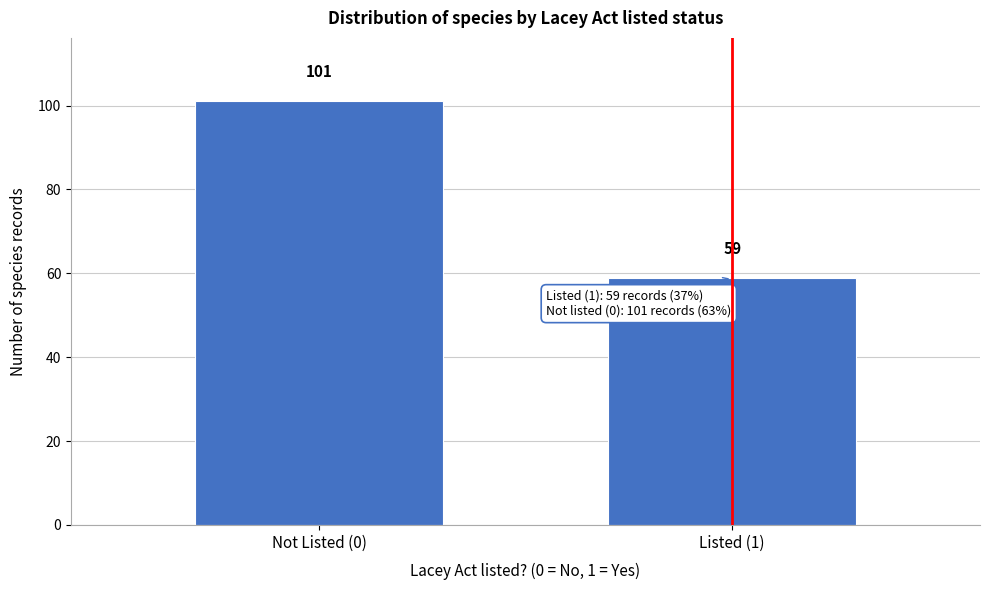

Reading left to right, what are all the values shown in this chart?

101	59